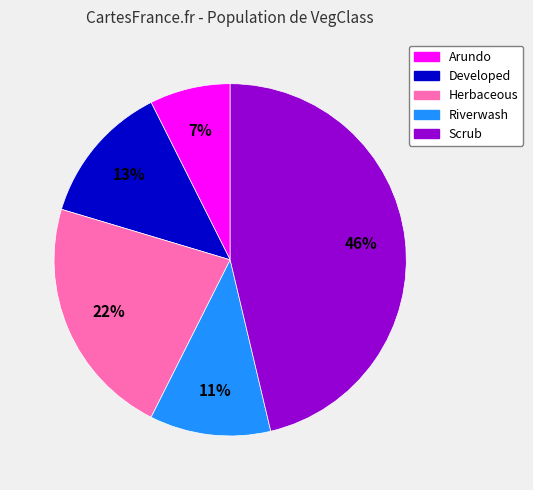

Is Scrub the majority of the pie?

No